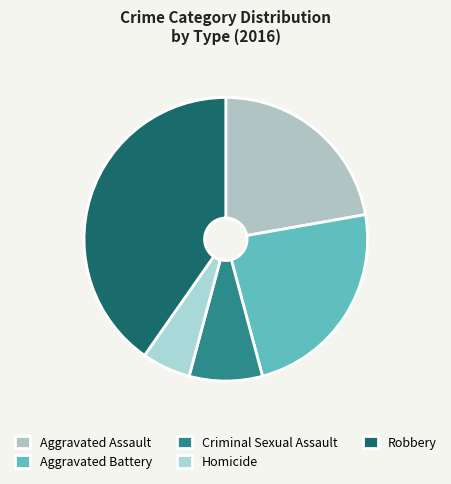

Does any single category account for the majority?

No